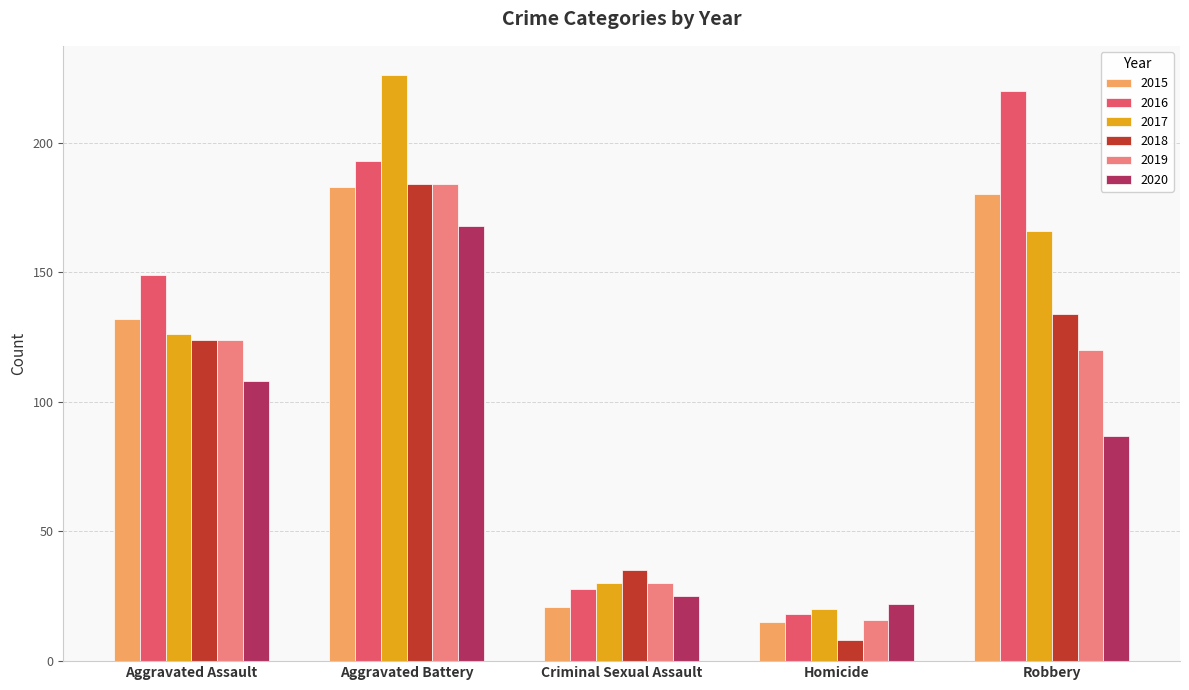

What is the difference between the maximum and second lowest values in the 2016 series?

192